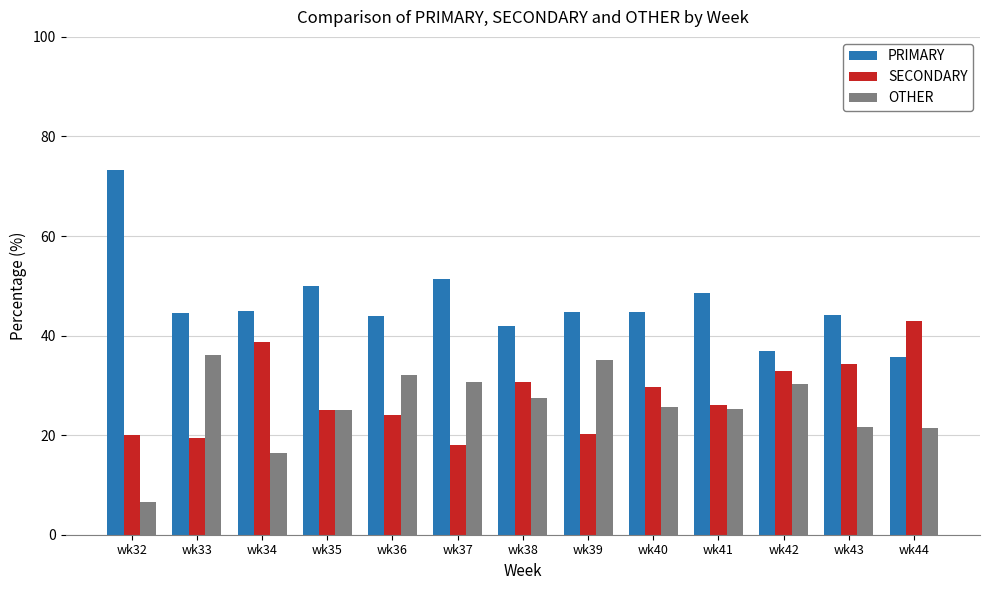

What is the maximum value shown in the chart?

73.3